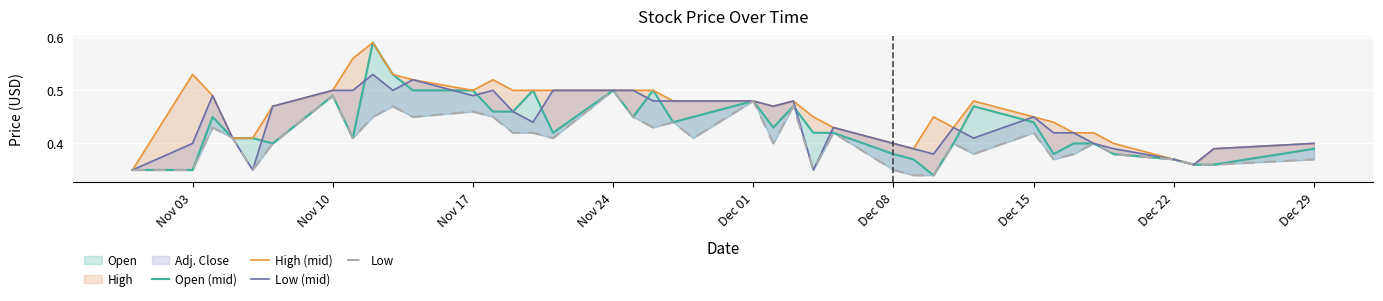

In Open (mid), how many points are higher than both neighbors (excluding endpoints)?

9